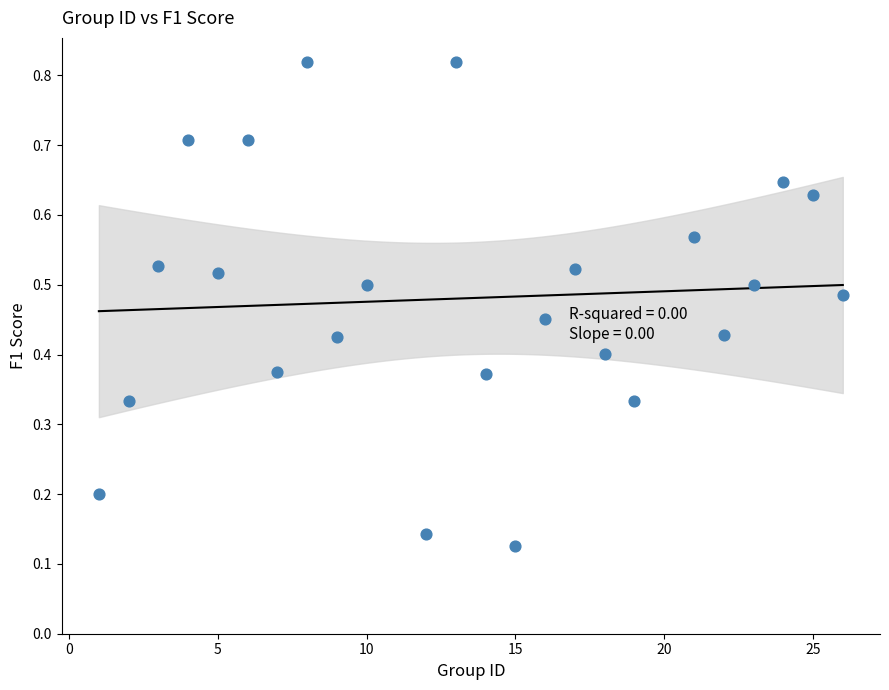

What is the range of X values (max minus min)?

25.0